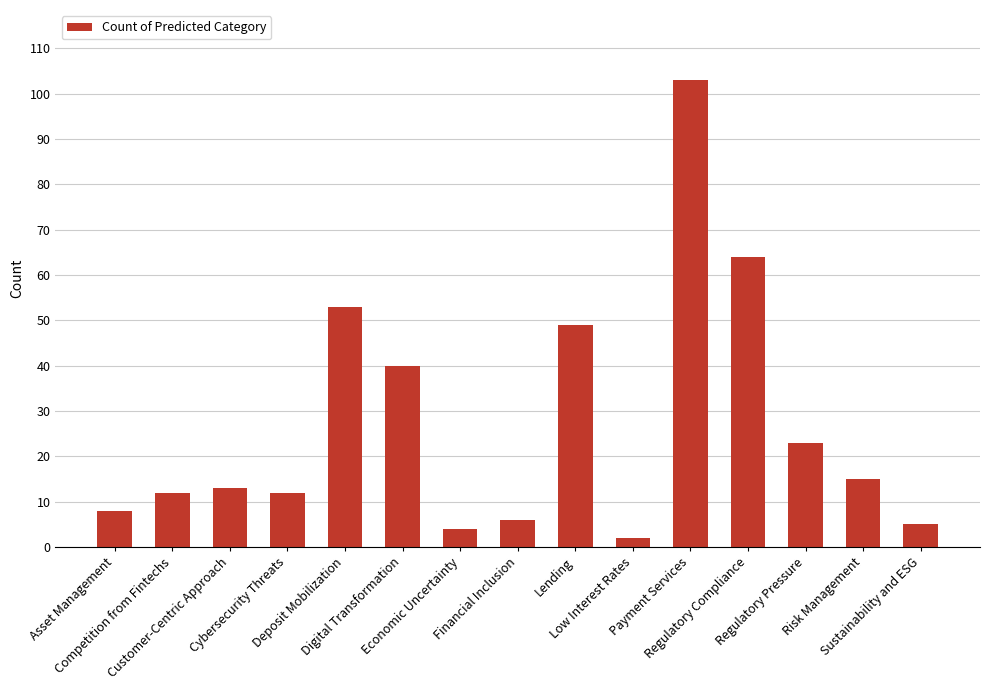

Reading left to right, extract all data points from this chart.

Asset Management=8	Competition from Fintechs=12	Customer-Centric Approach=13	Cybersecurity Threats=12	Deposit Mobilization=53	Digital Transformation=40	Economic Uncertainty=4	Financial Inclusion=6	Lending=49	Low Interest Rates=2	Payment Services=103	Regulatory Compliance=64	Regulatory Pressure=23	Risk Management=15	Sustainability and ESG=5